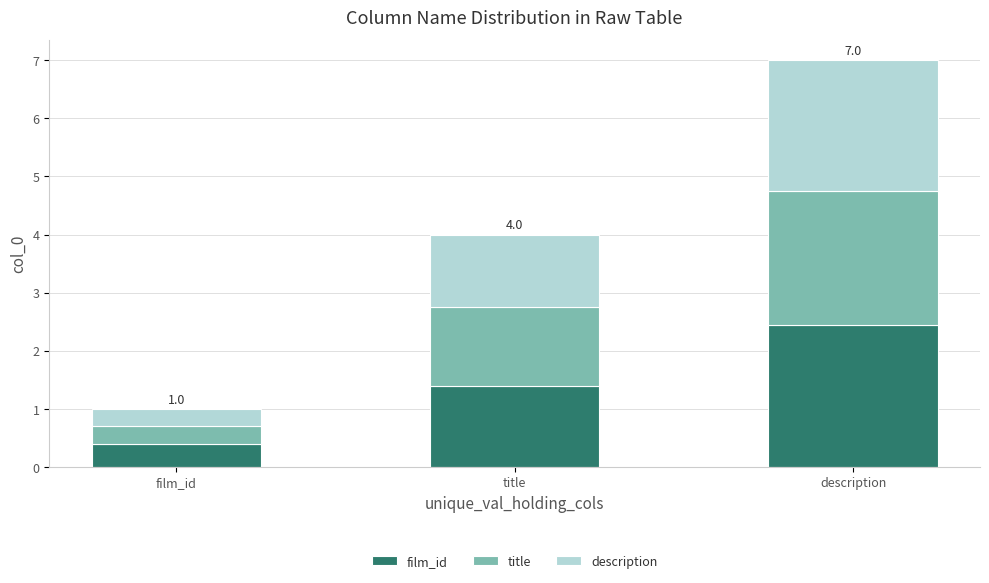

At which category is the sum across all series the highest?

description